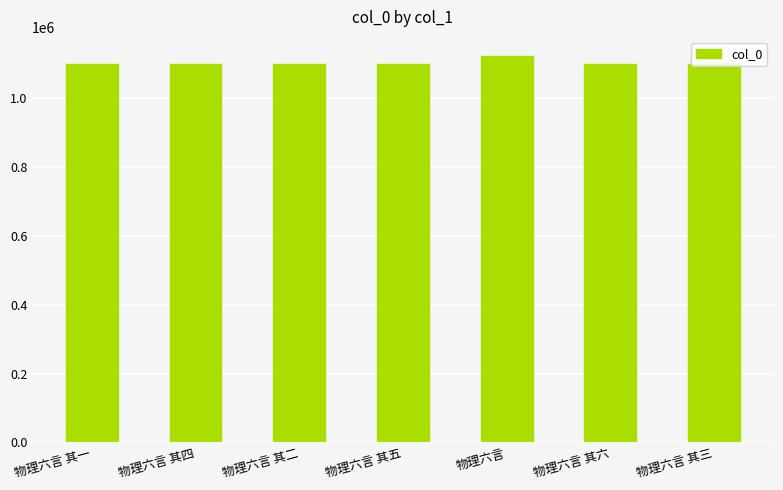

What is the value of the 3rd bar from the left?

1099660